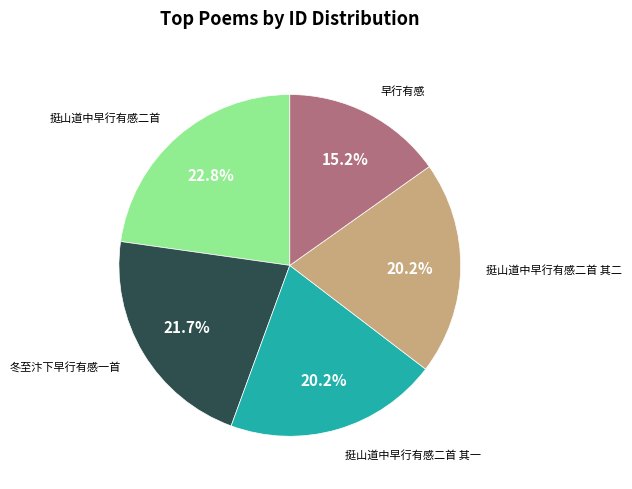

Does any single category account for the majority?

No